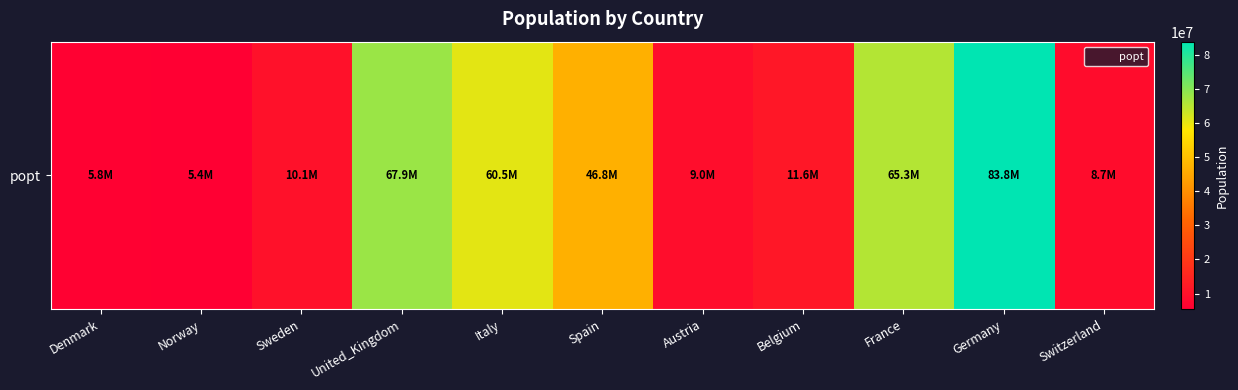

Reading left to right, what are all the values shown in this chart?

5792203	5421242	10099270	67886004	60461828	46754783	9006400	11589616	65273512	83783945	8654618